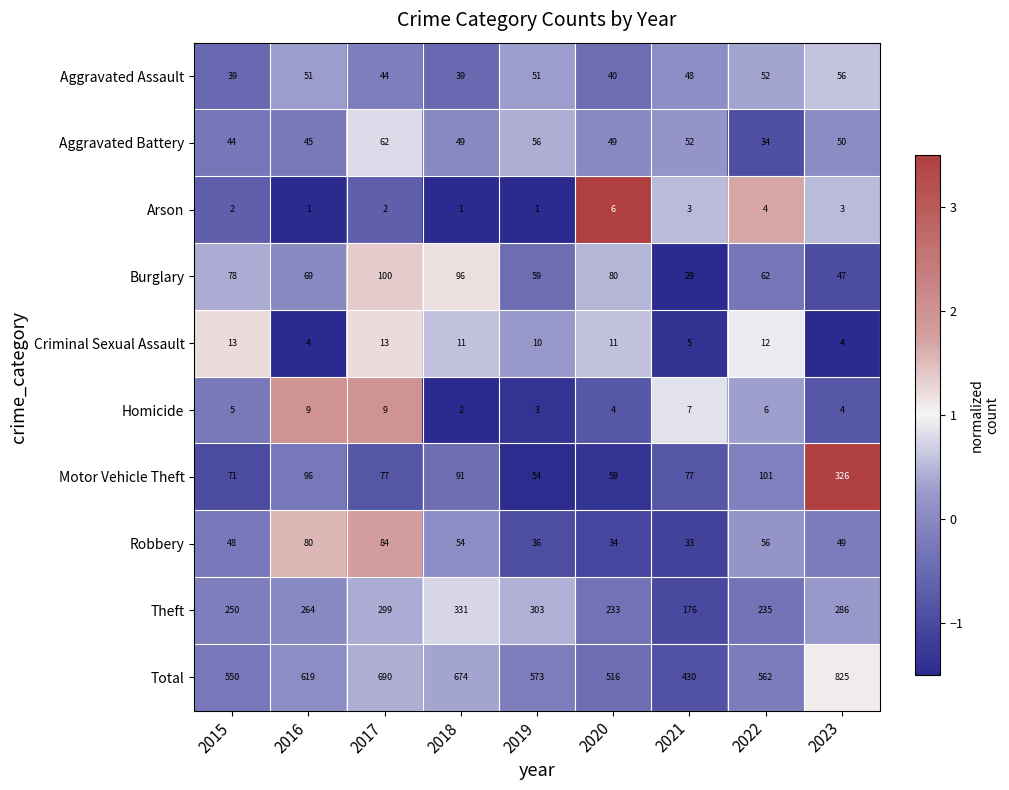

How many values in the Total series are below 573?

4